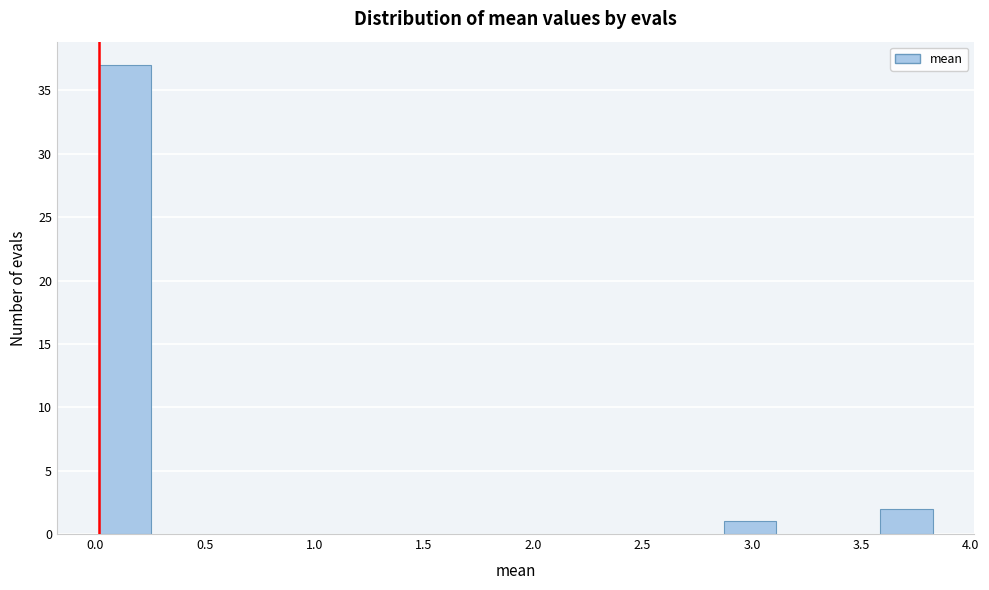

How tall is the bar that spans 2.85 to 3.10 on the x-axis? Neither the bar edges nor the heights are printed on the chart, so give them approximately, as read against the axes.

1